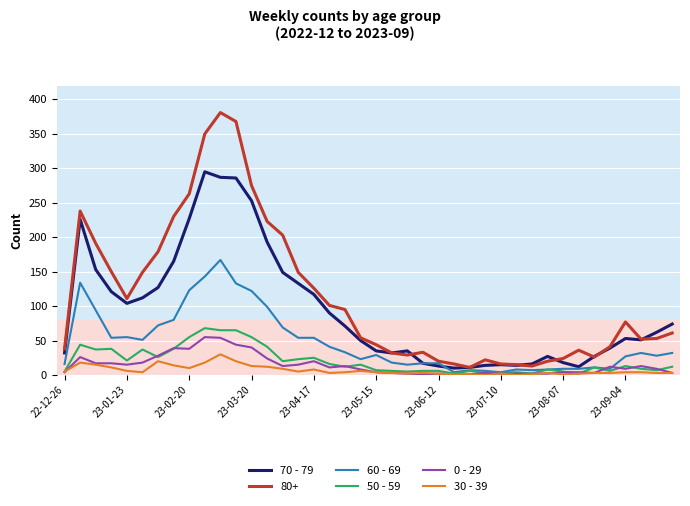

What are all the series names shown in the legend?

70 - 79, 80+, 60 - 69, 50 - 59, 0 - 29, 30 - 39